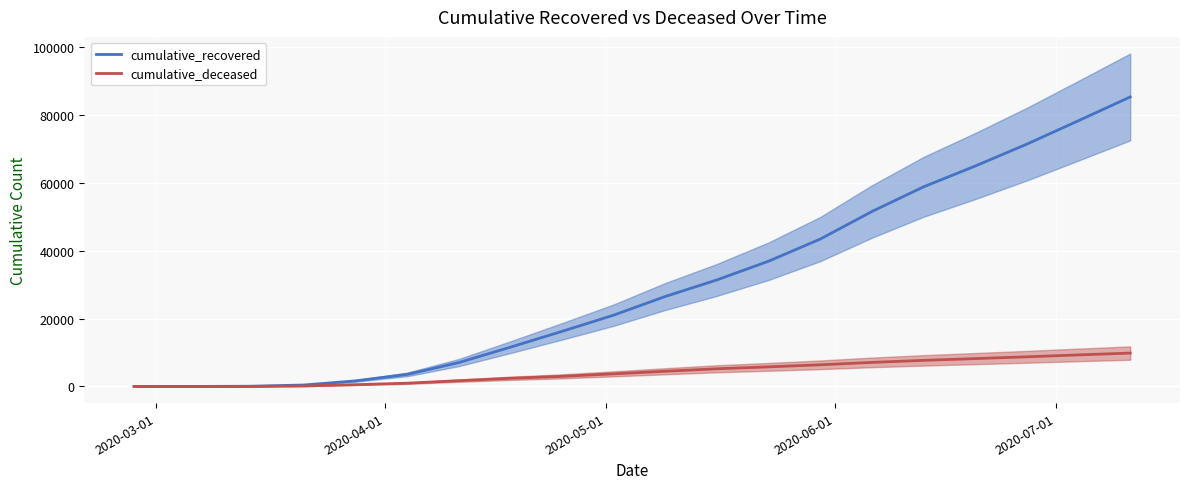

Which label corresponds to the smallest value in the chart?

2020-03-01